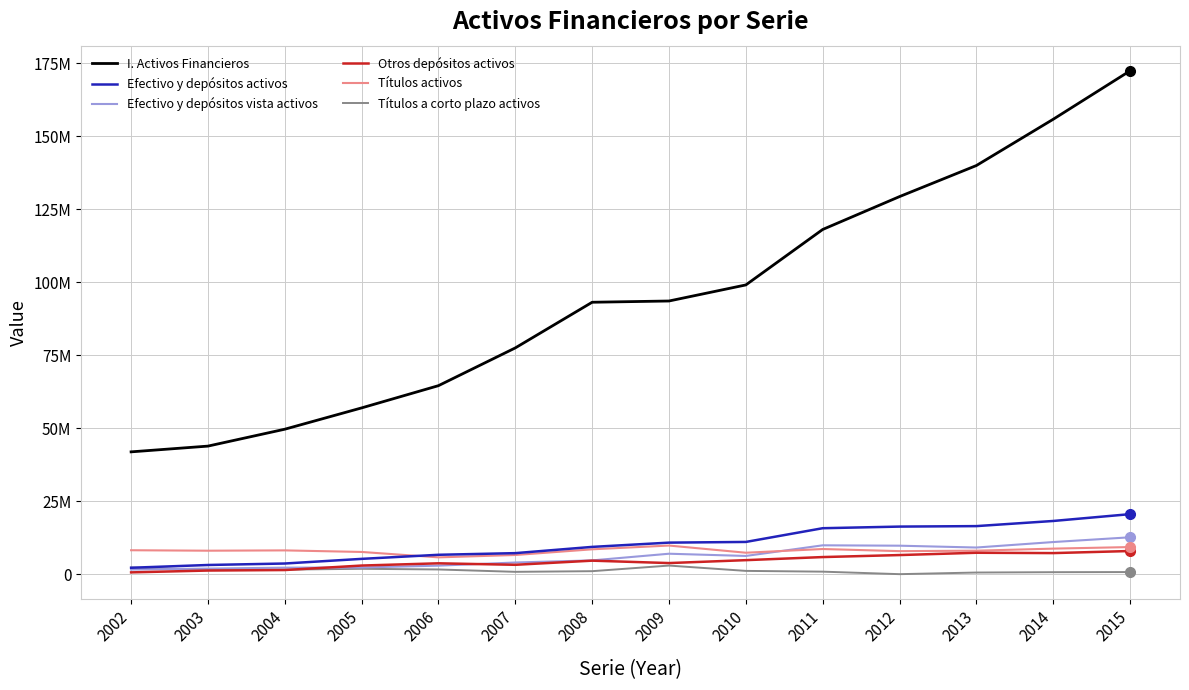

Is this an area chart (filled region under the line)?

No